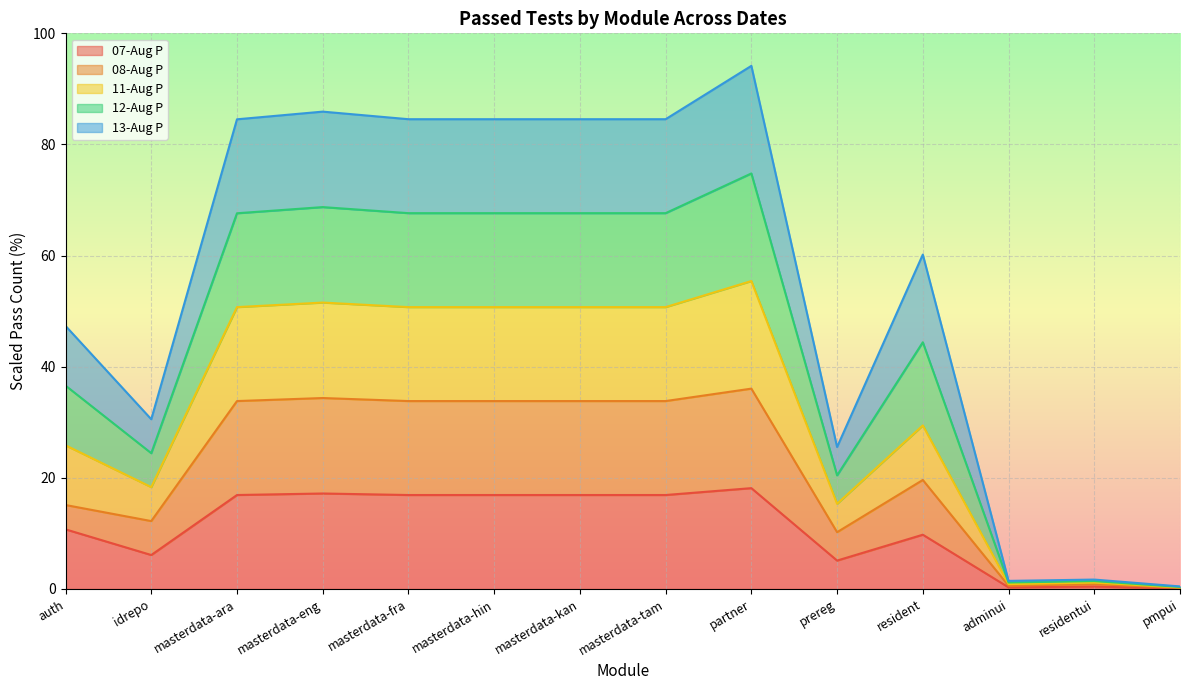

What are all the series names shown in the legend?

07-Aug P, 08-Aug P, 11-Aug P, 12-Aug P, 13-Aug P